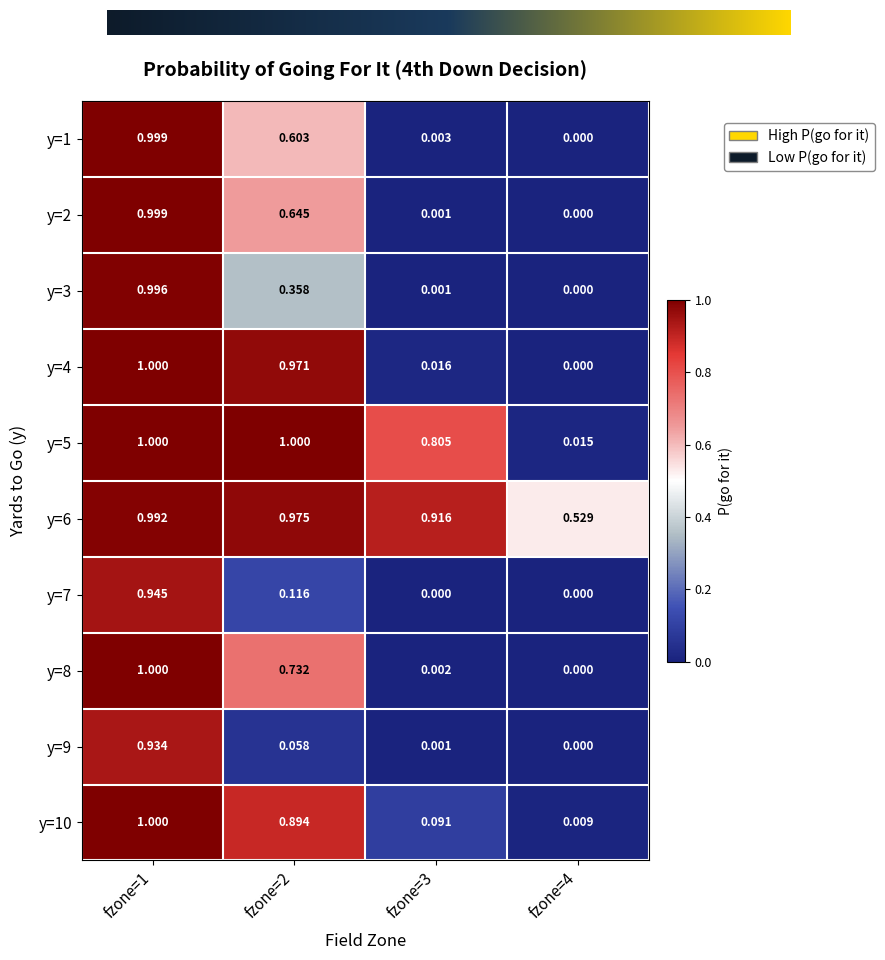

At how many categories does at least one series exceed 0?

4